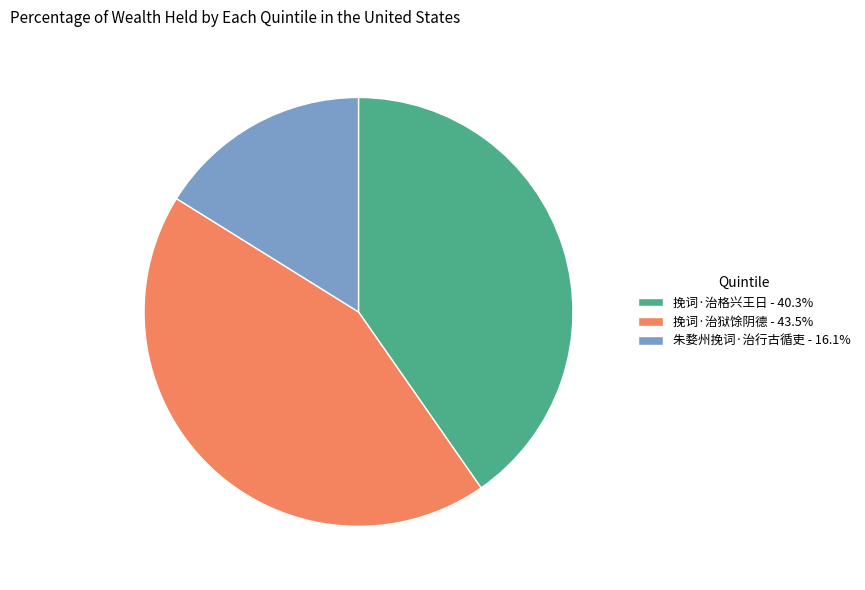

Do 挽词·治狱馀阴德 - 43.5% and 朱婺州挽词·治行古循吏 - 16.1% together represent more than half of the pie?

Yes